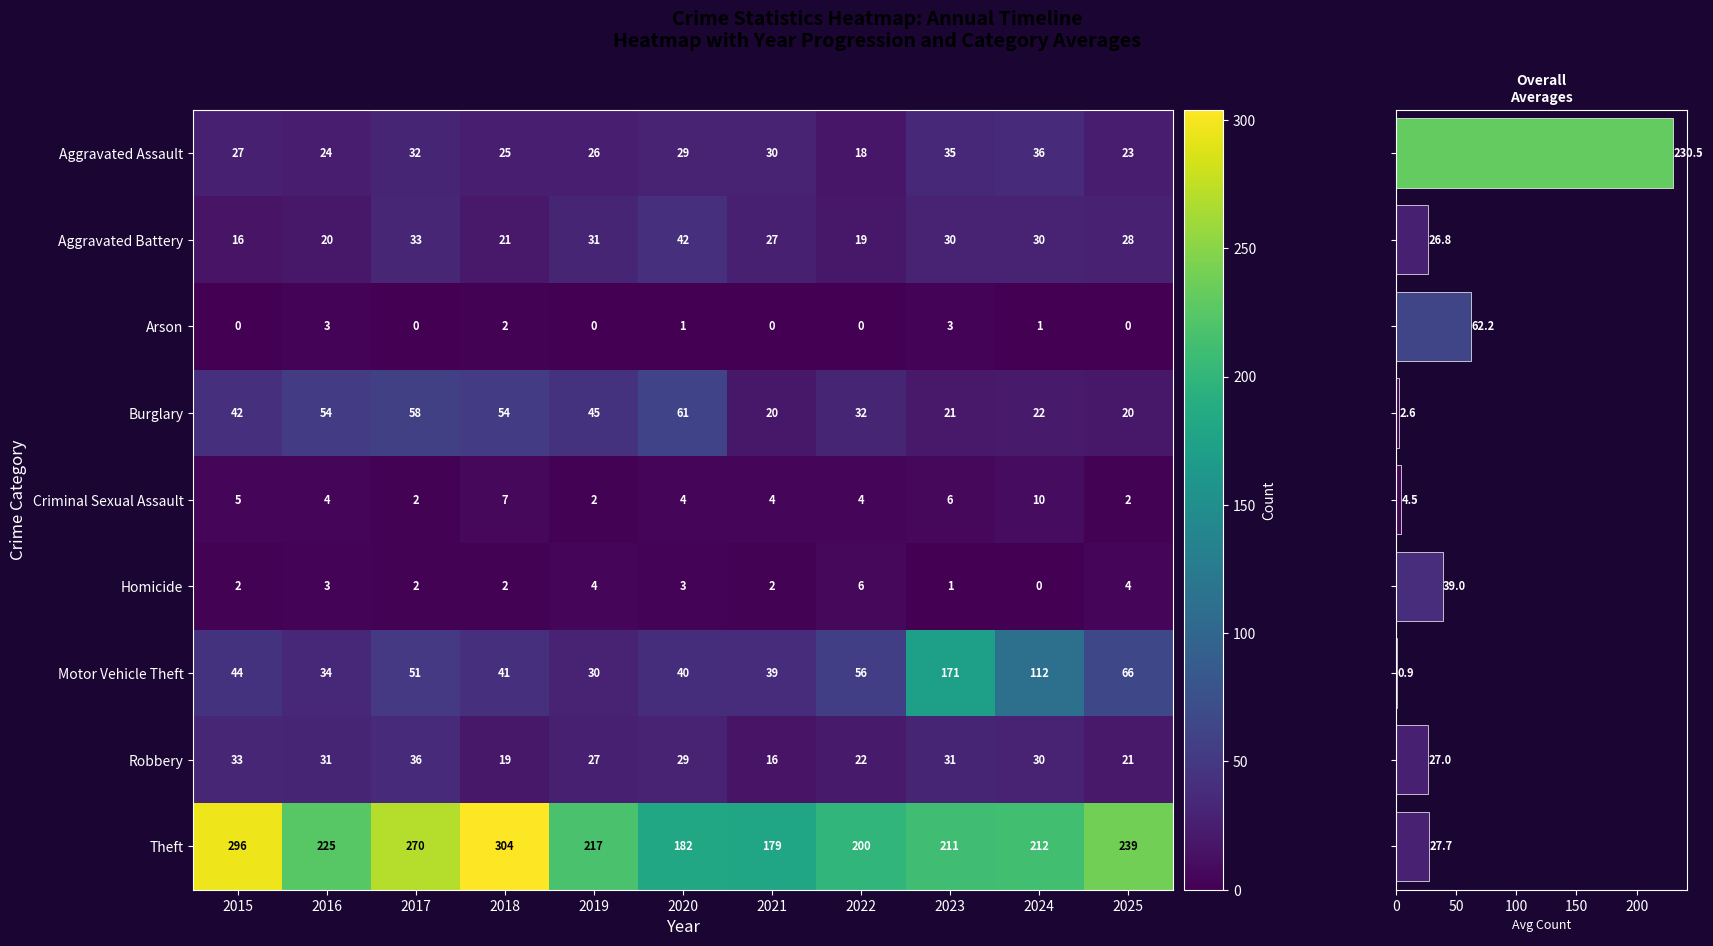

Count the Homicide values in the range 2 to 4.

8